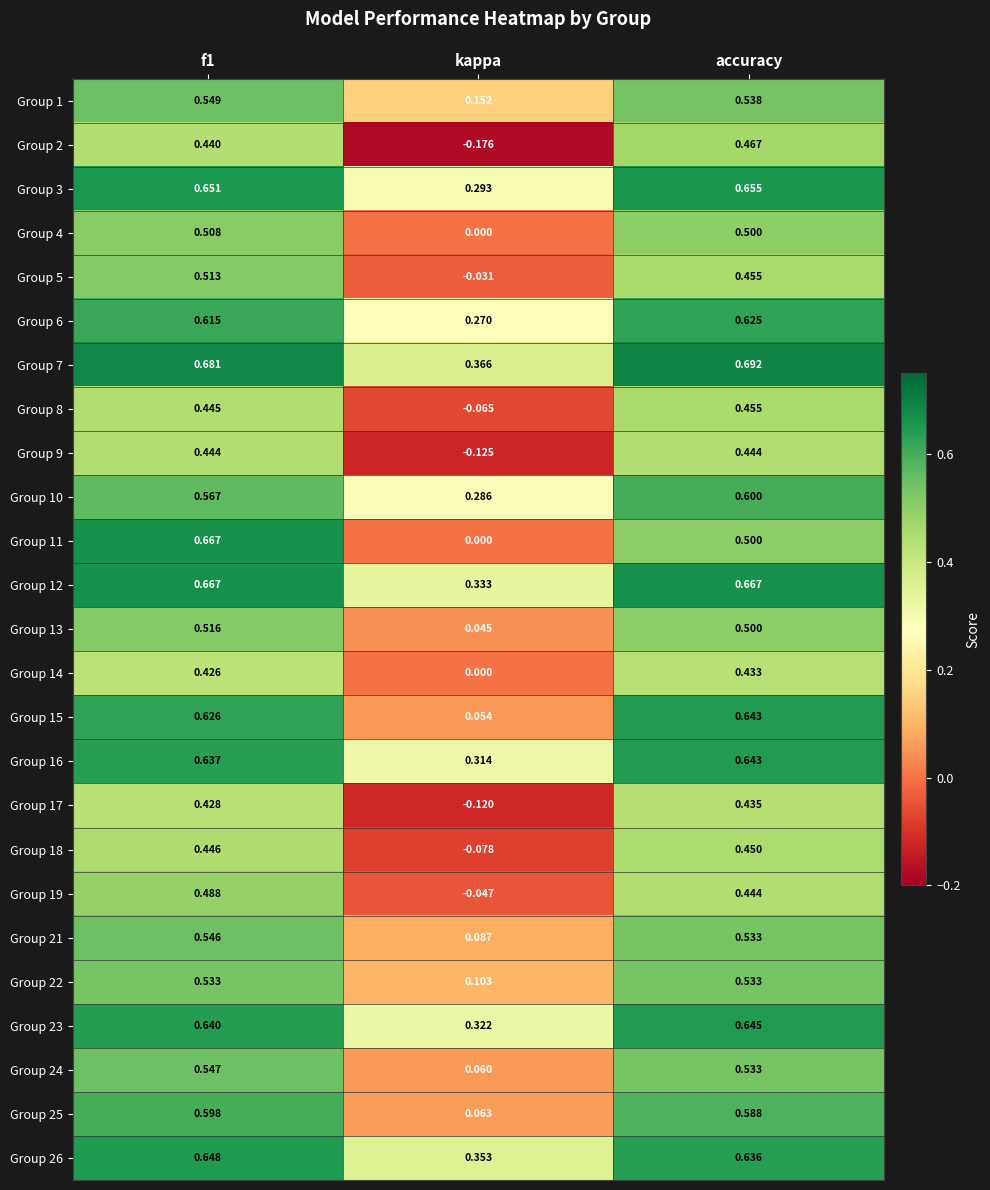

Which series changed the most between kappa and accuracy?

Group 2